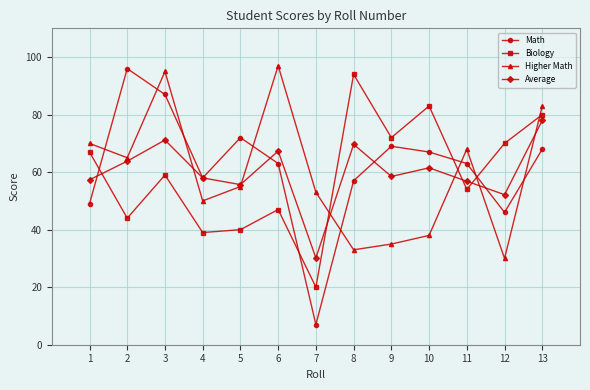

Where is the first local maximum for Biology?

3